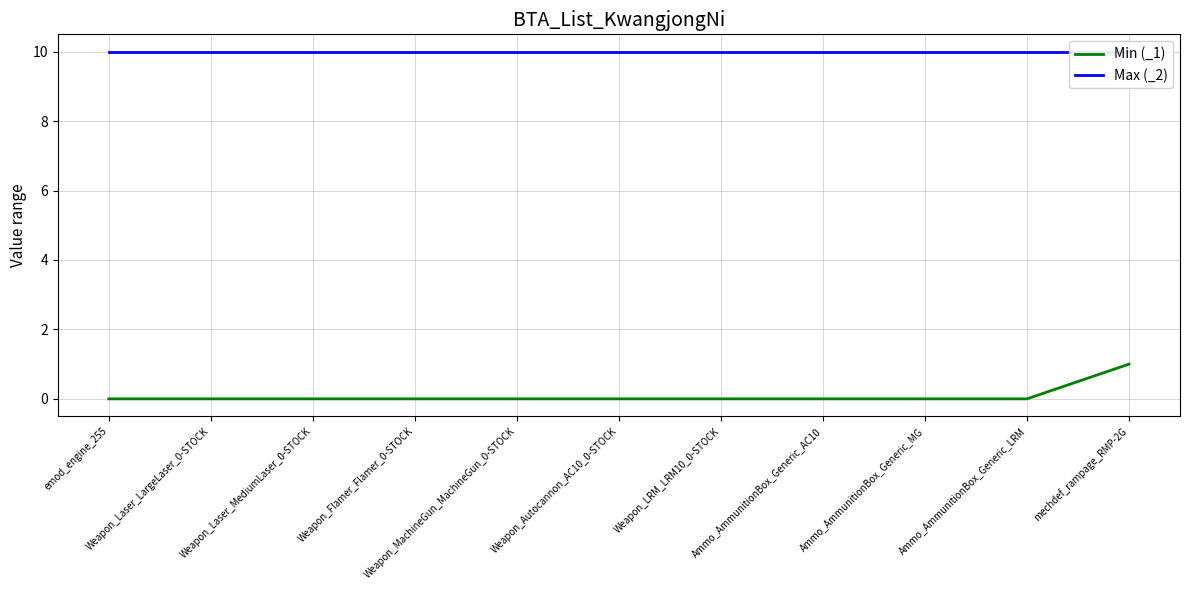

At how many categories does at least one series exceed 2?

11